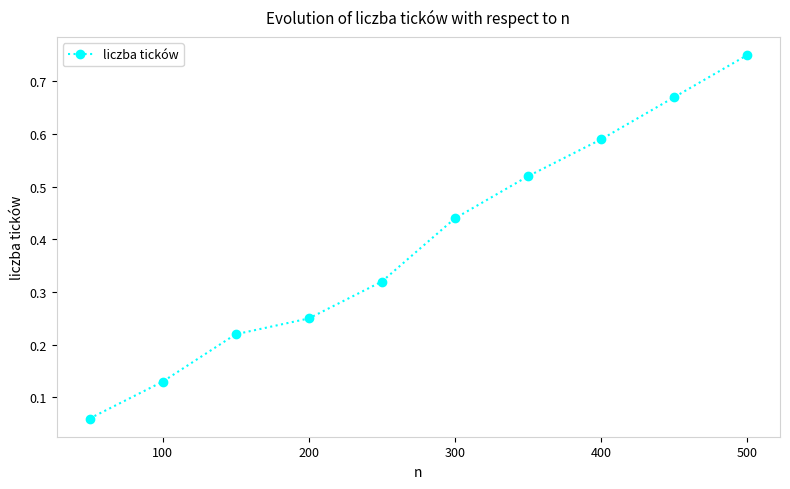

What is the sum of all values?

4.0